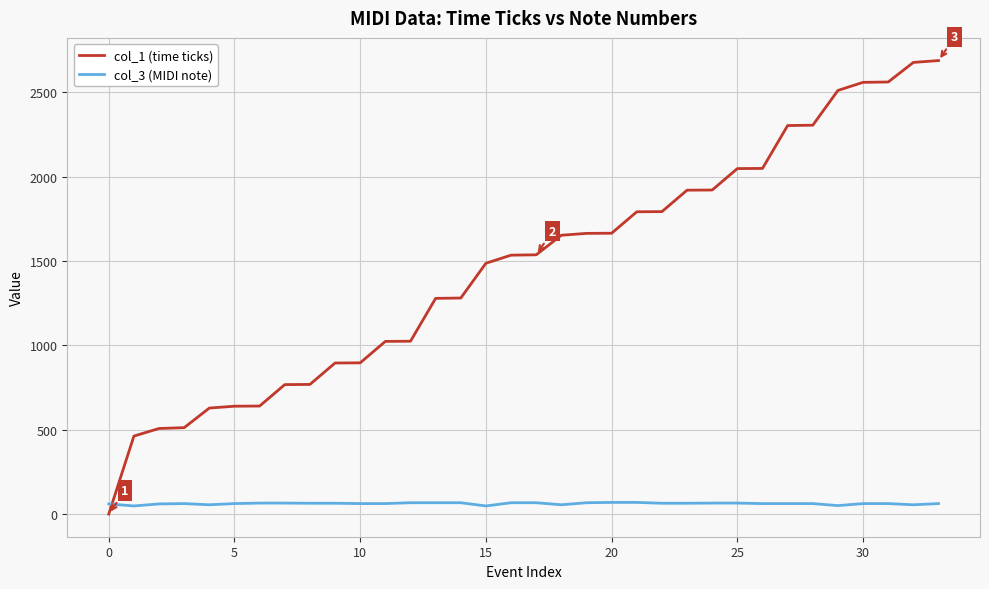

True or false: col_1 (time ticks) and col_3 (MIDI note) intersect in this chart.

True